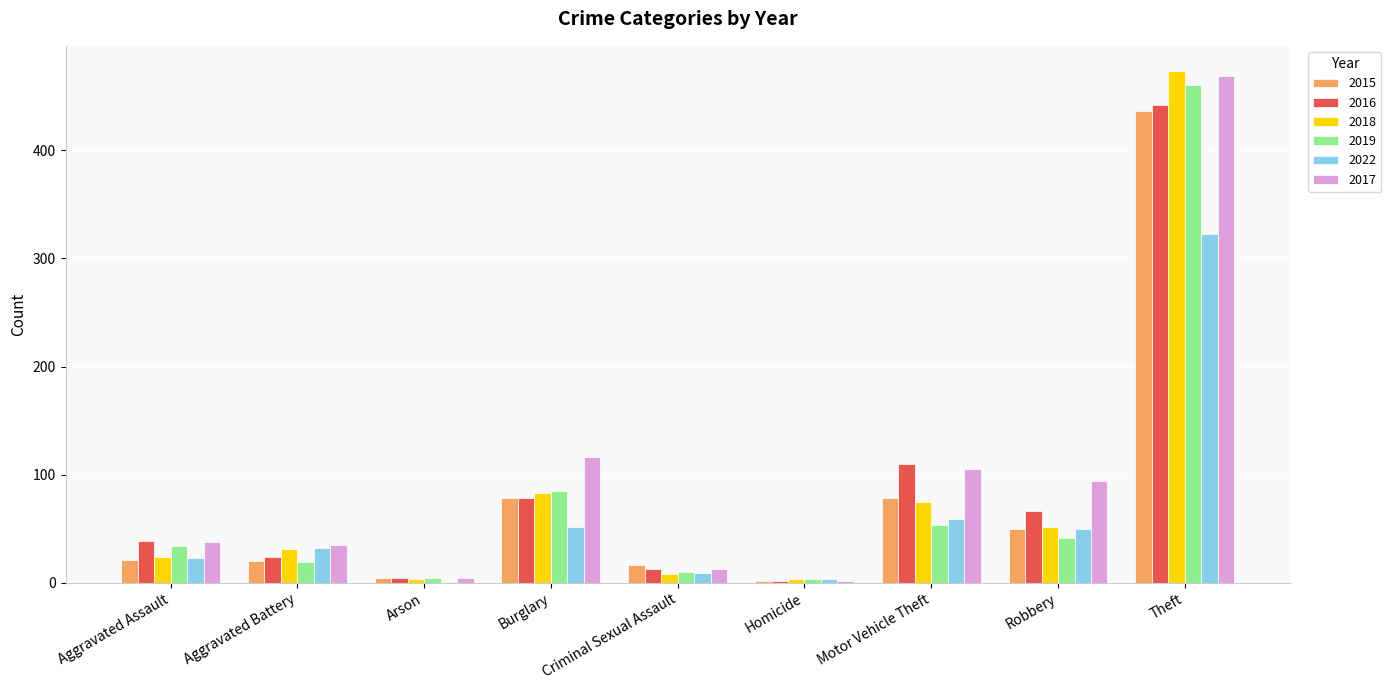

Count the number of data series in this chart.

6